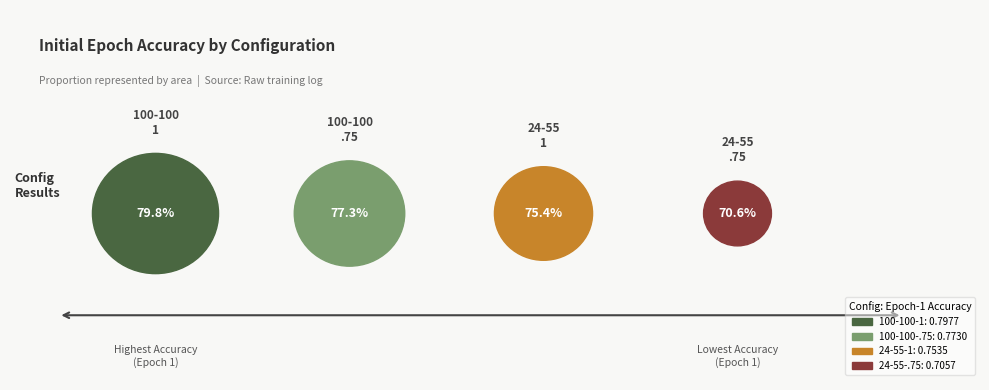

Which has a higher value, 24-55-1 or 100-100-1?

100-100-1